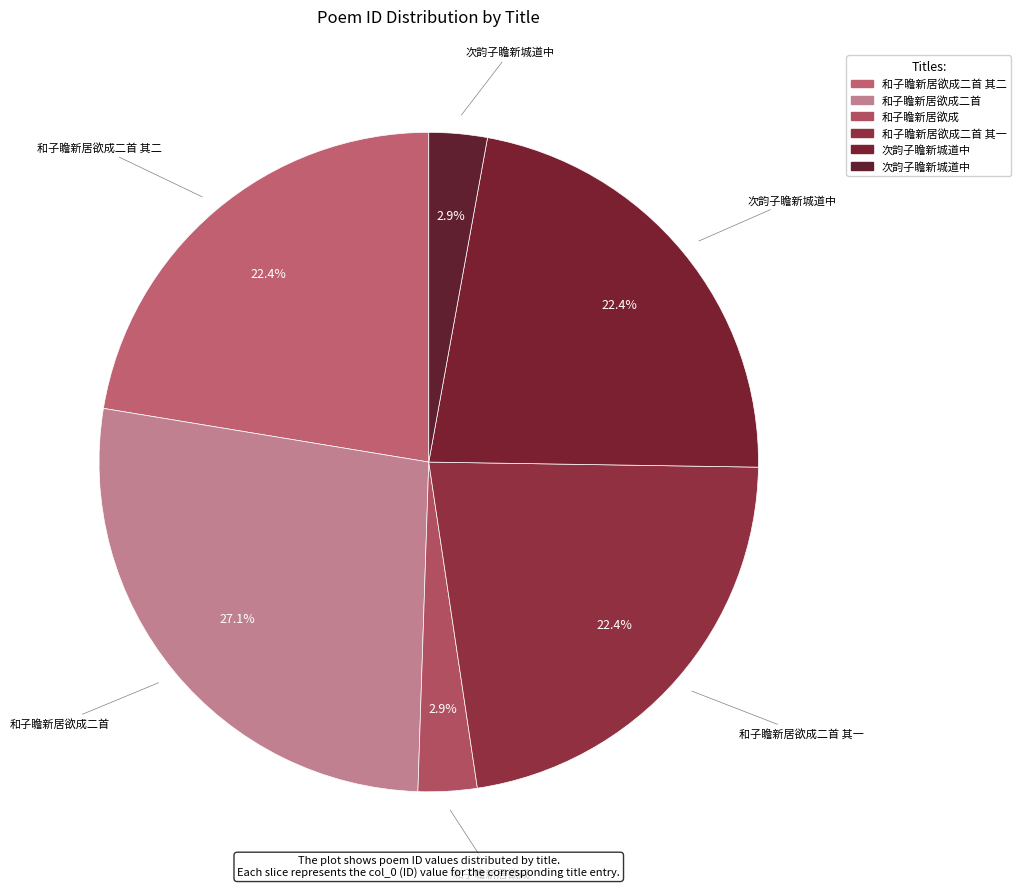

How many segments does this pie chart have?

6